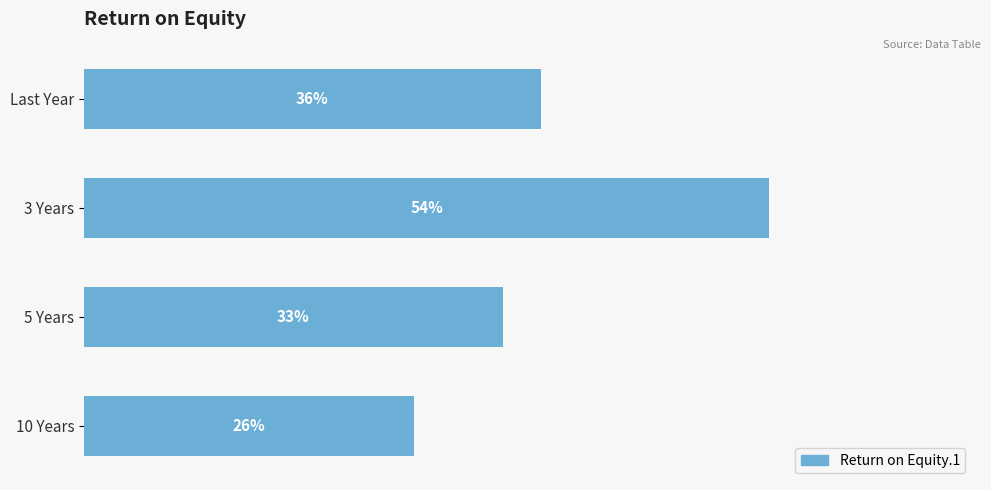

Are the bars horizontal?

Yes